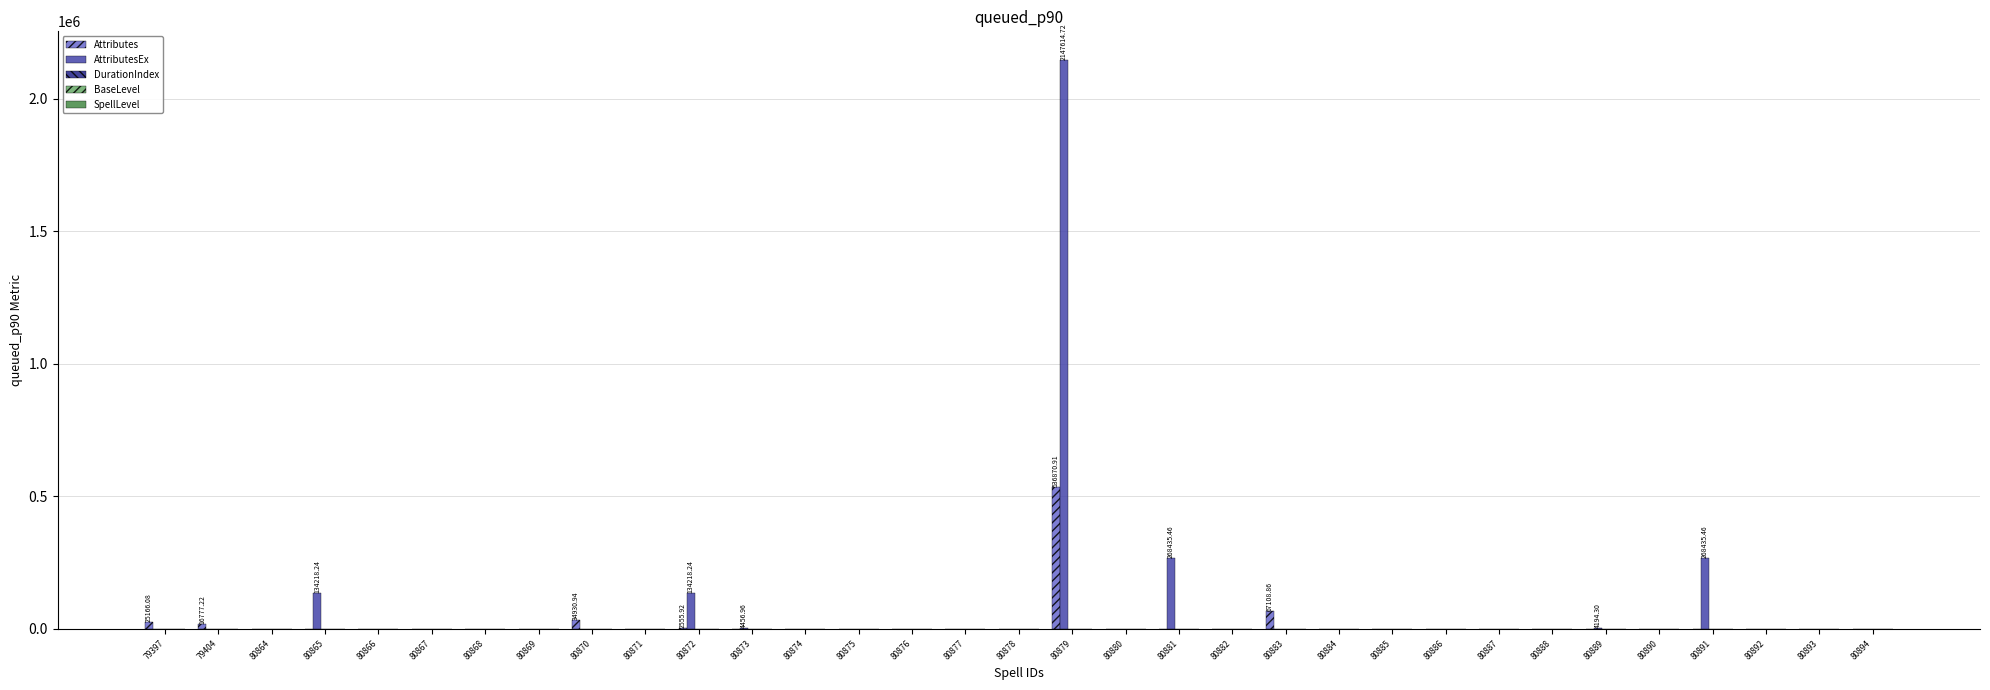

Read the Attributes value at 80893.

0.4